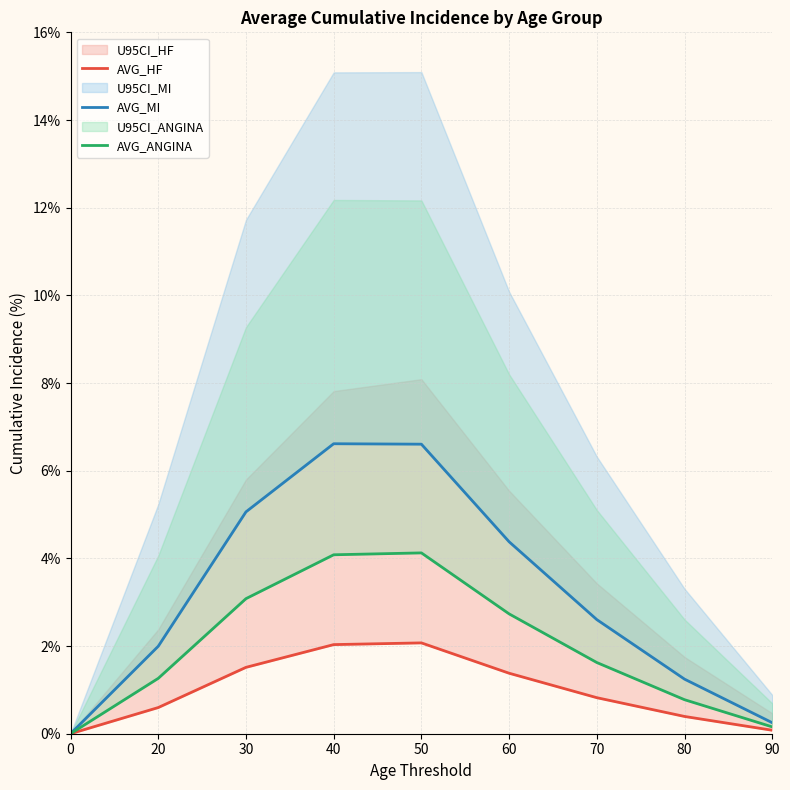

The AVG_ANGINA series shows 3.1 at 30. True or false?

True